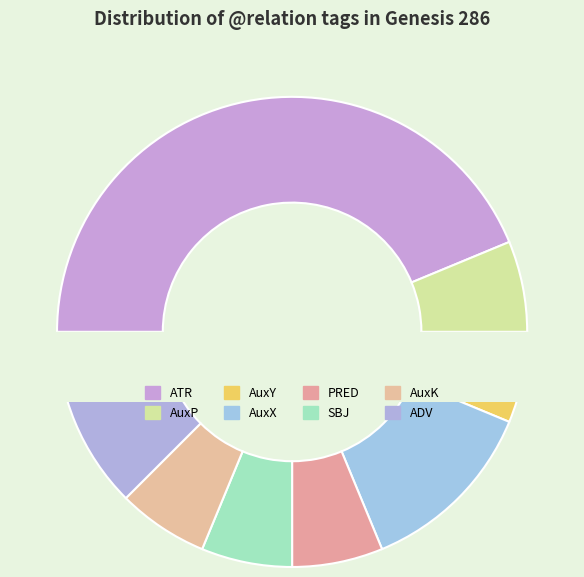

The PRED slice represents 16% of the pie. True or false?

False